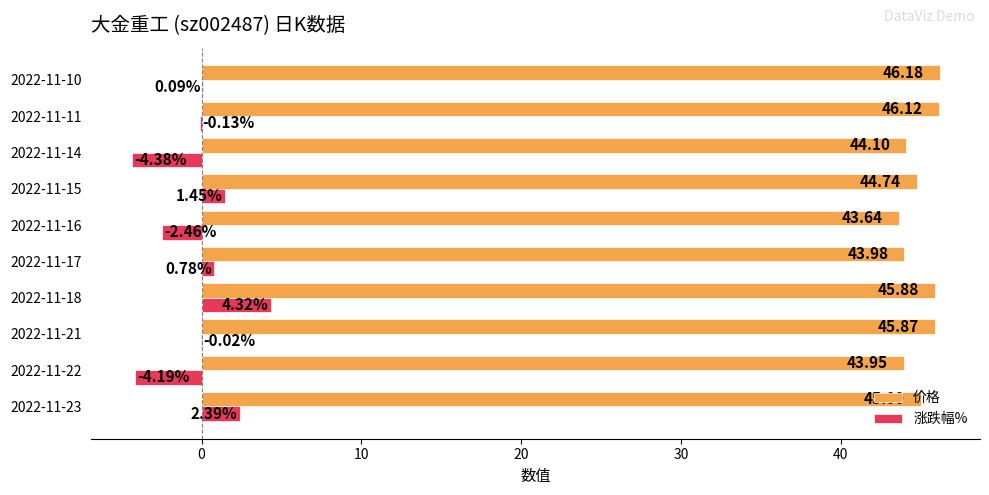

What is the sum of the 涨跌幅% values at 2022-11-10 and 2022-11-16?

-2.4